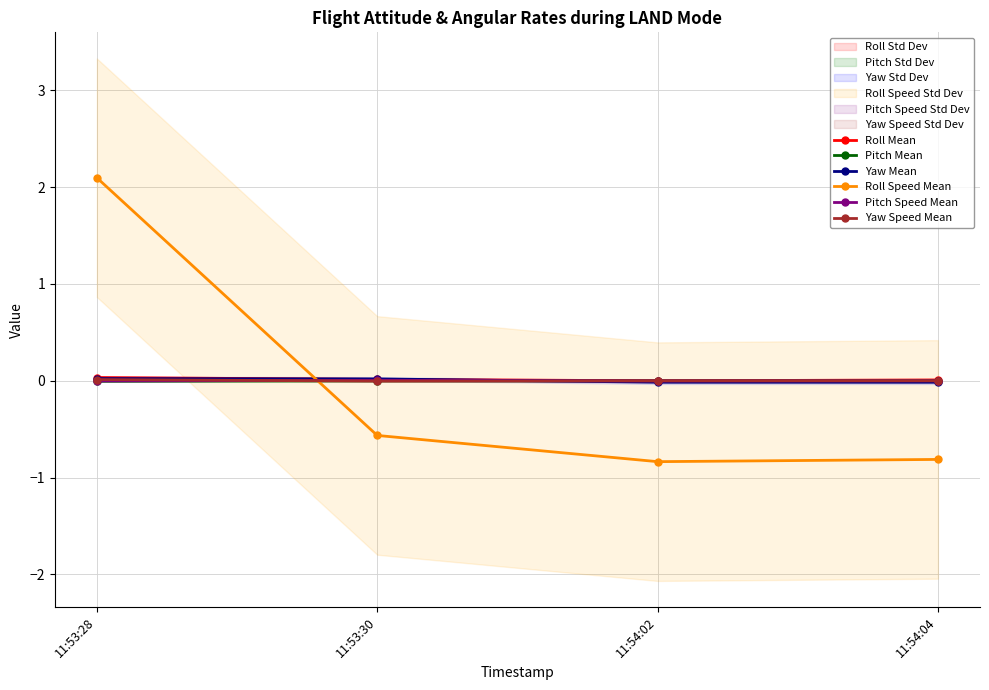

How many times do Roll Mean and Yaw Mean cross each other?

2